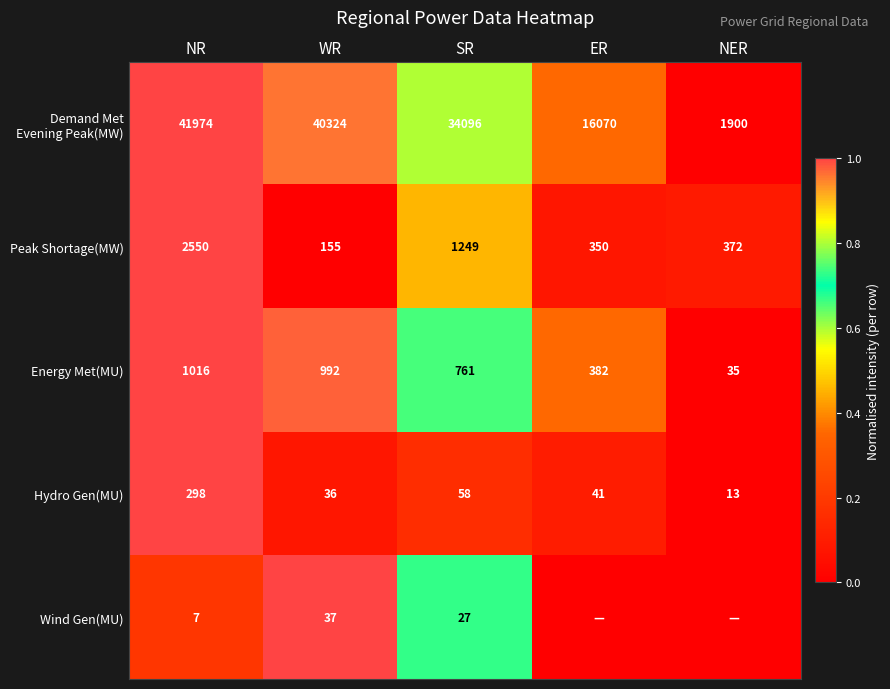

What is the difference between the maximum and minimum values in the Energy Met(MU) series?

981